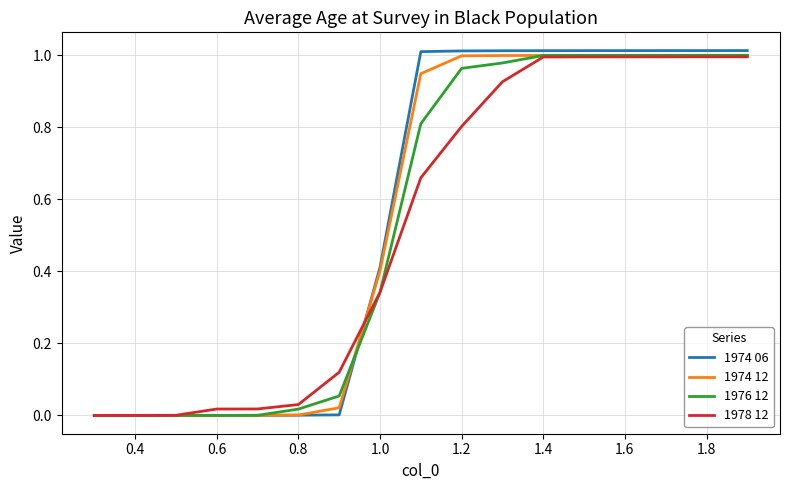

Which series has the largest range (max minus min)?

1974 06